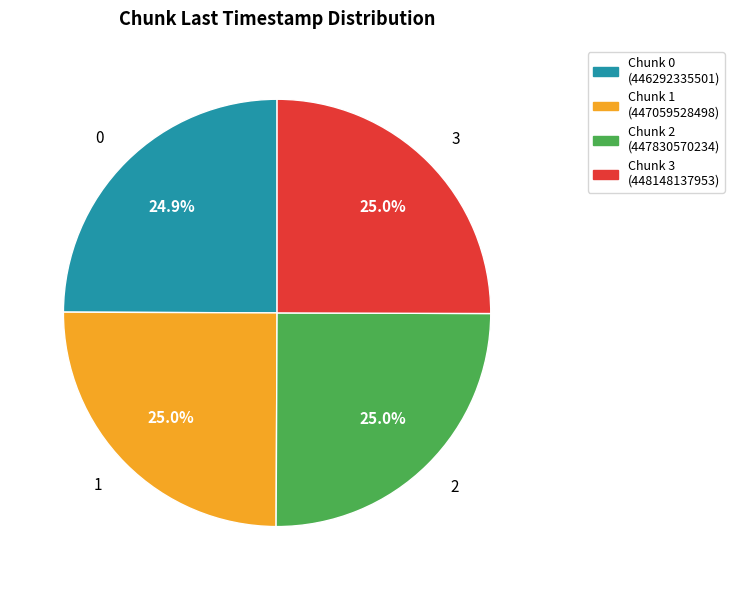

How many slices are in this pie chart?

4